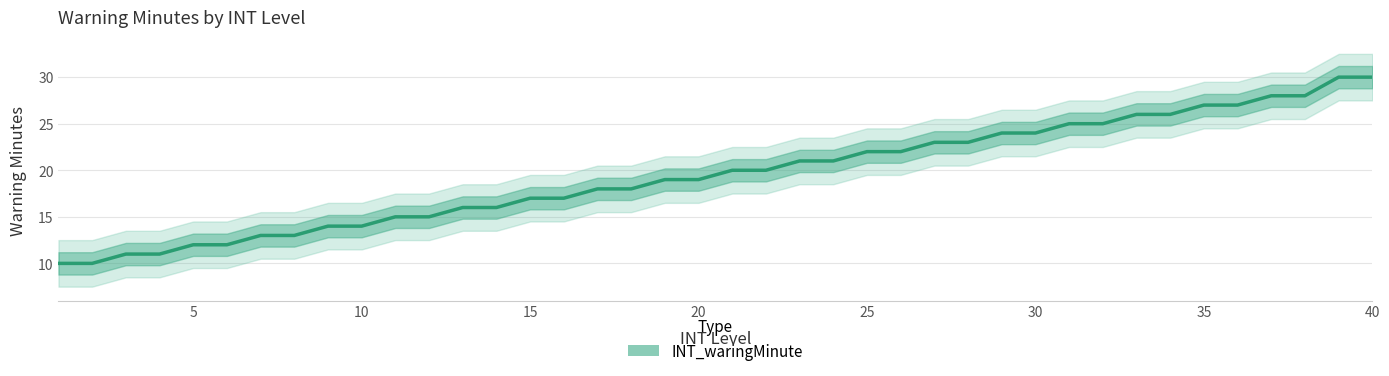

Does the chart have visible grid lines?

Yes